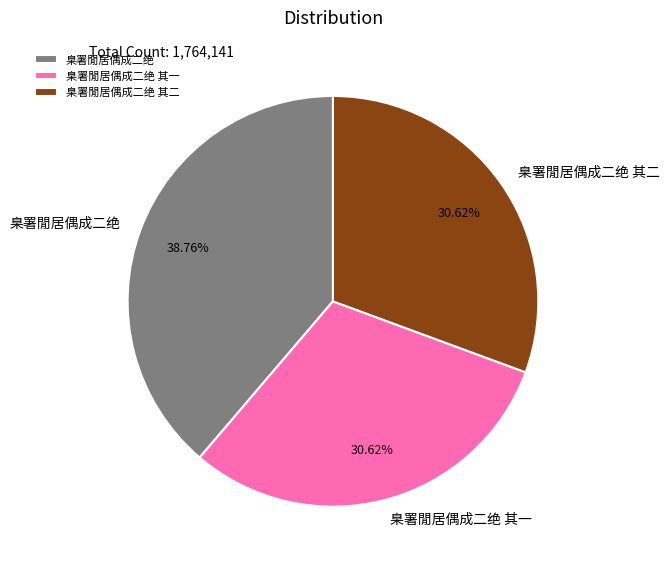

Combined, do 臬署閒居偶成二绝 其一 and 臬署閒居偶成二绝 account for over 50%?

Yes